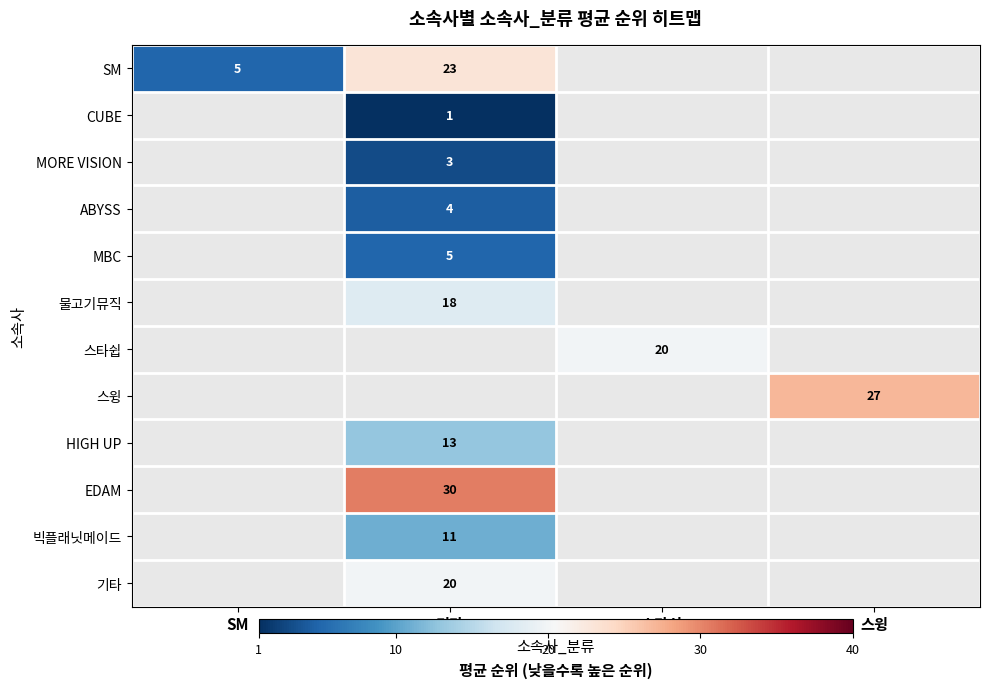

True or false: 스타쉽 has a value of 20 at 스타쉽.

True